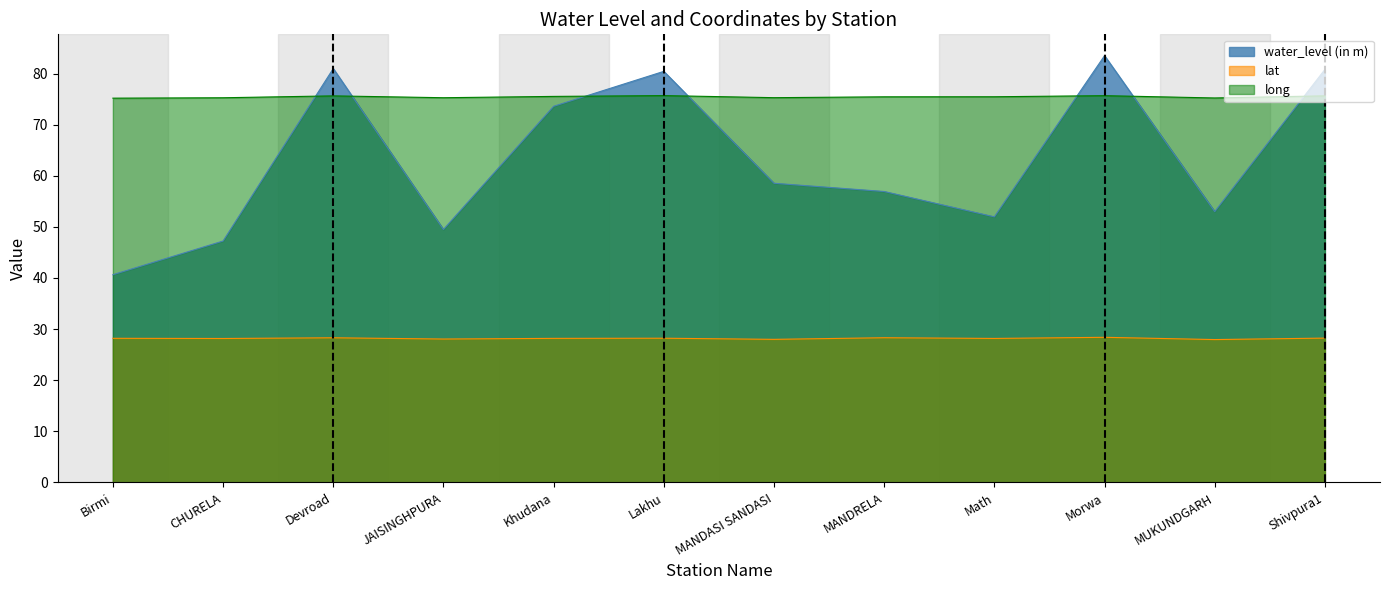

What is the highest value of the long series?

75.7